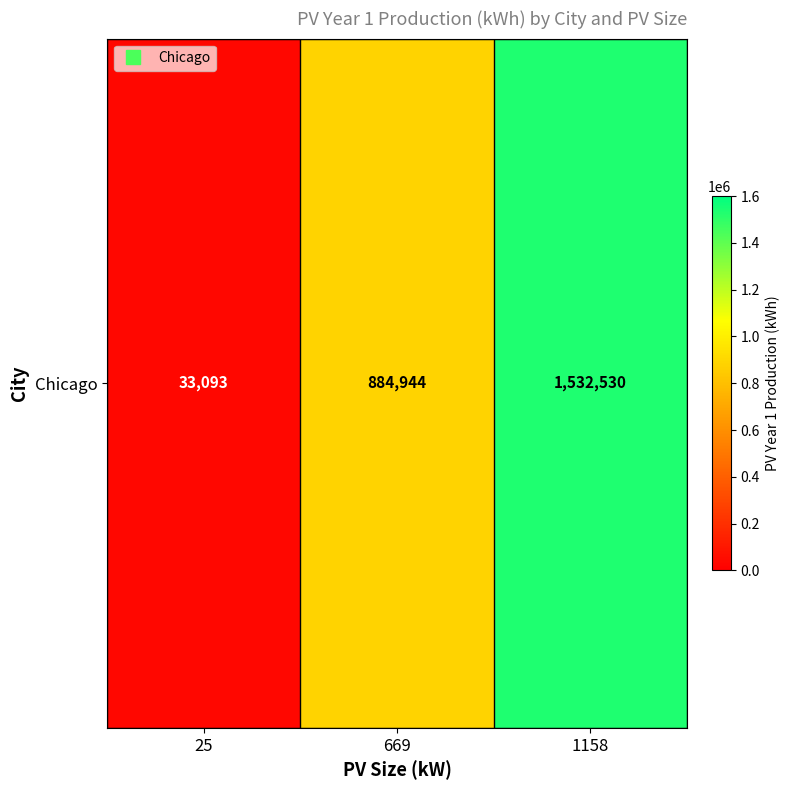

Reading left to right, transcribe all the data shown in this chart.

25=33093	669=884944	1158=1532530